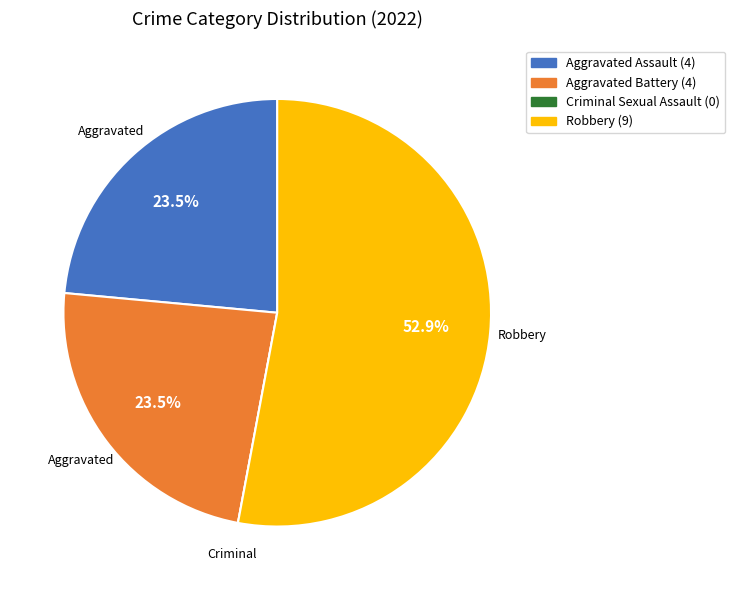

Does Robbery account for over 50% of the chart?

Yes